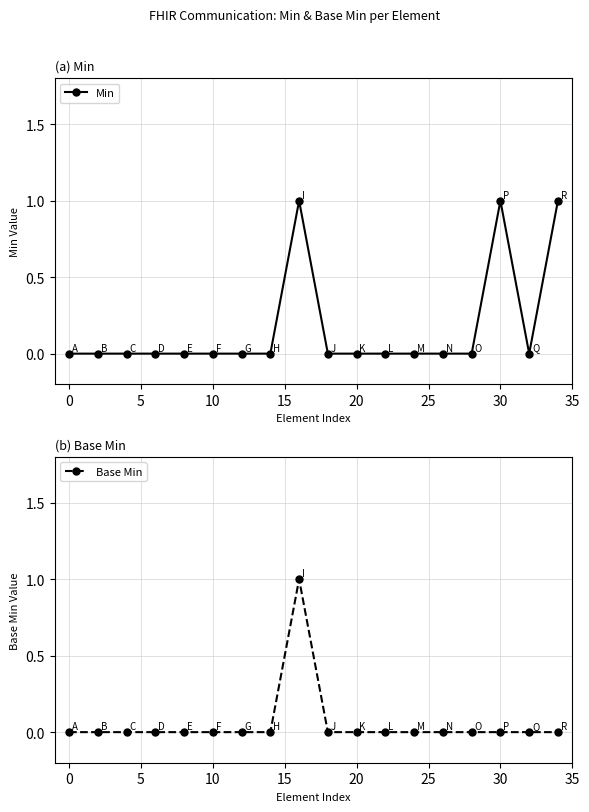

Does the chart display data point markers on the line(s)?

Yes